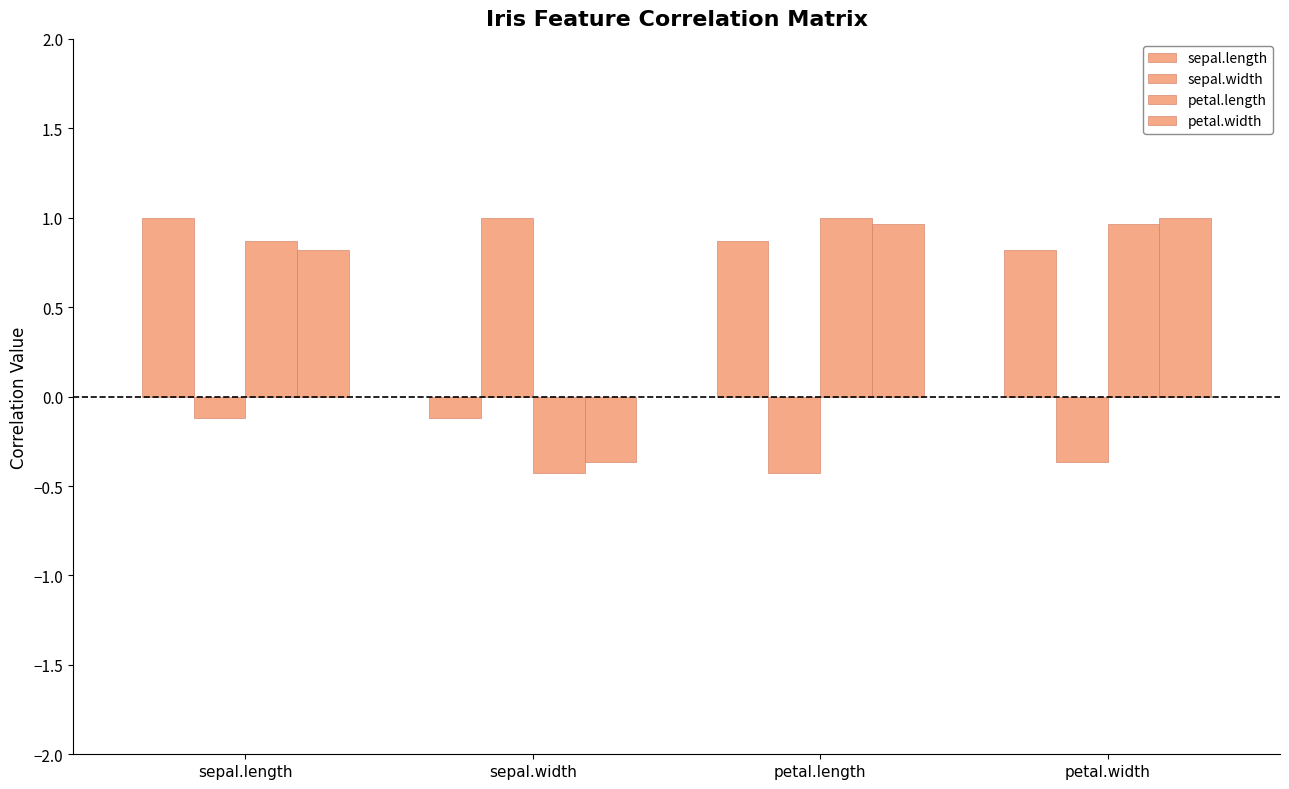

At petal.width, list the series in order from largest to smallest.

petal.width, petal.length, sepal.length, sepal.width